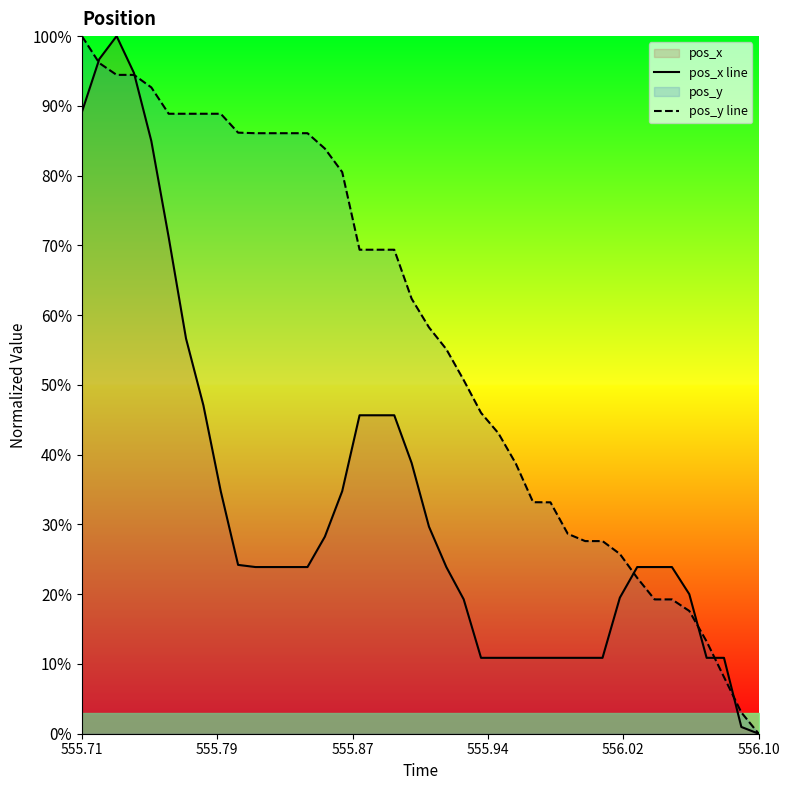

List the series in order of their peak value, lowest first.

pos_x line, pos_y line